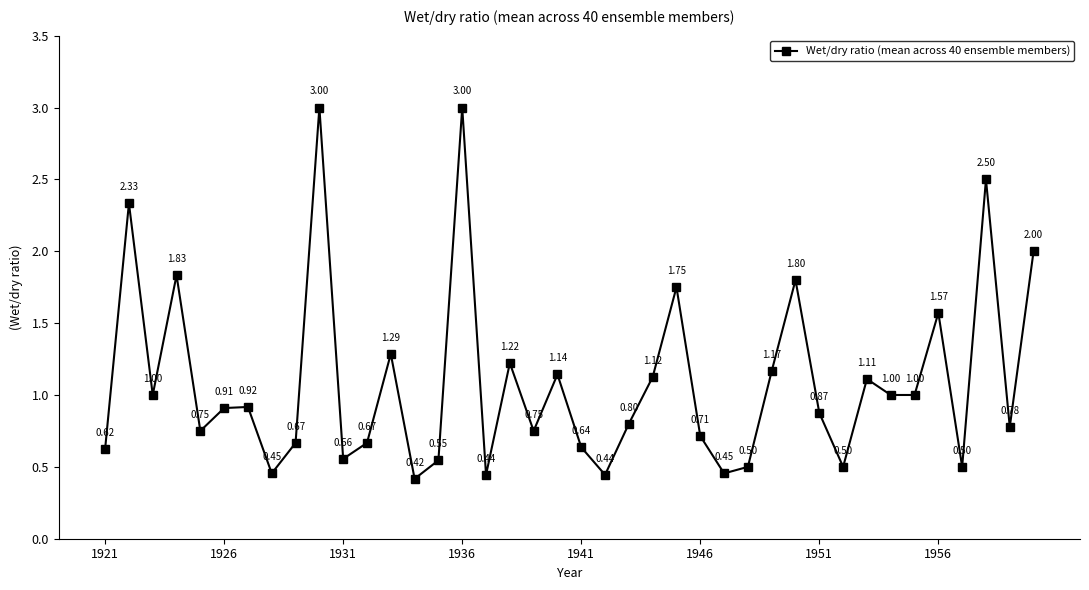

What is the sum of all values?

43.7